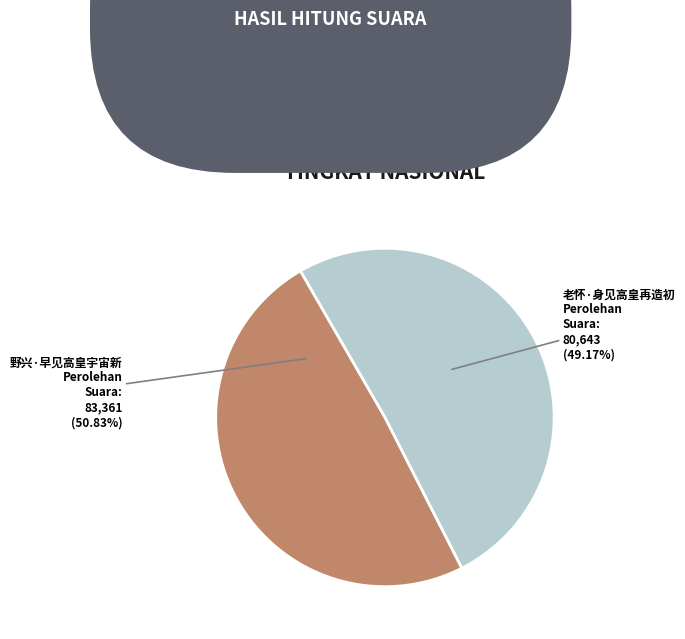

What is the change in value from 野兴·早见高皇宇宙新 to 老怀·身见高皇再造初?

-2718